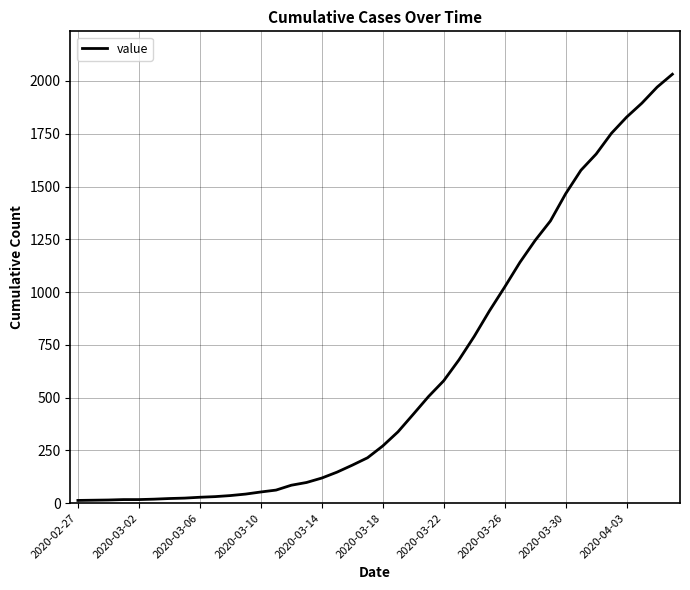

What is the difference between the maximum and minimum values?

2019